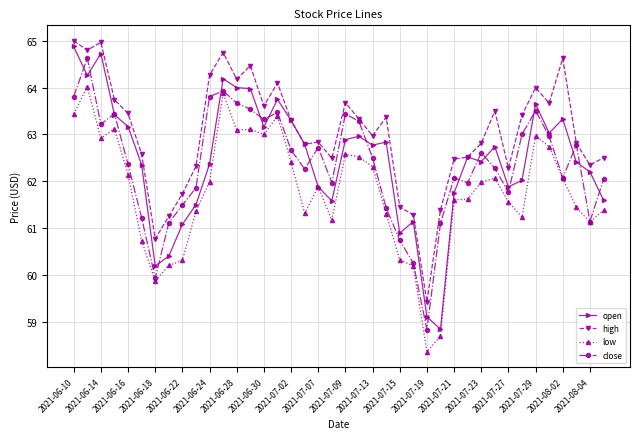

At how many categories does at least one series exceed 61?

38